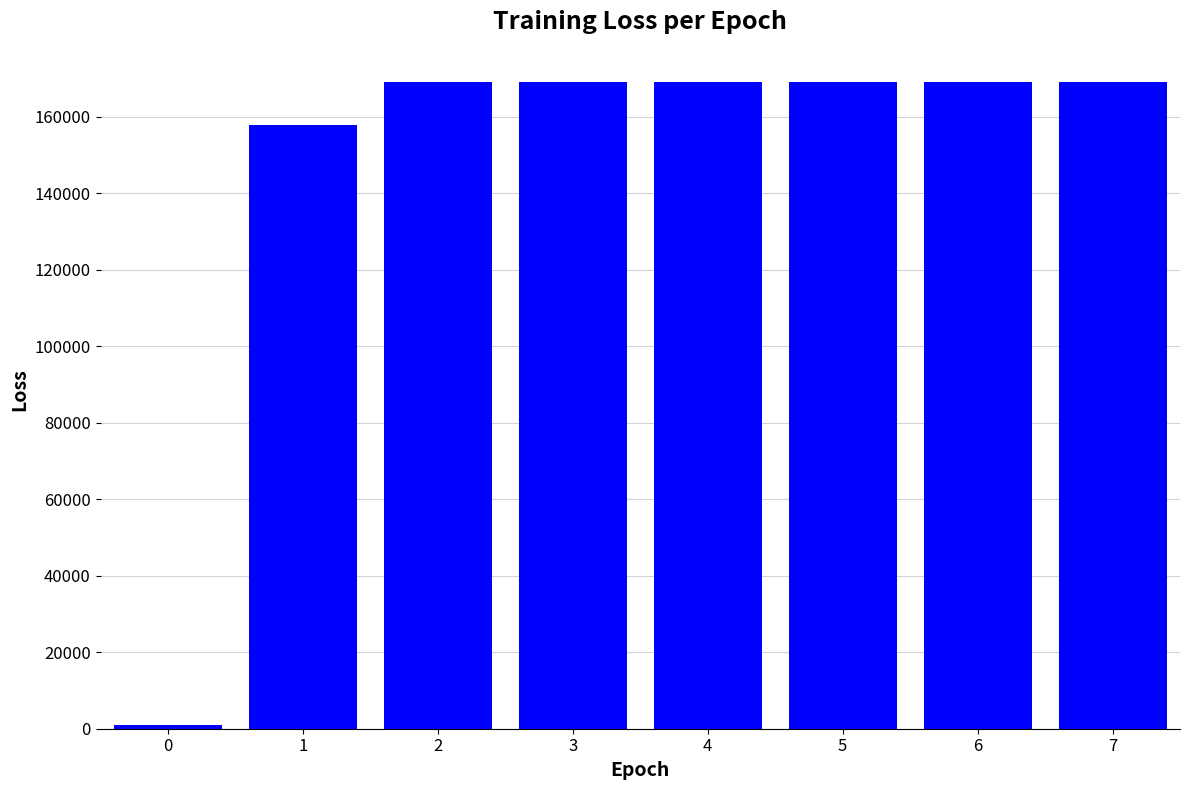

What is the difference between the maximum and minimum values?

168141.7